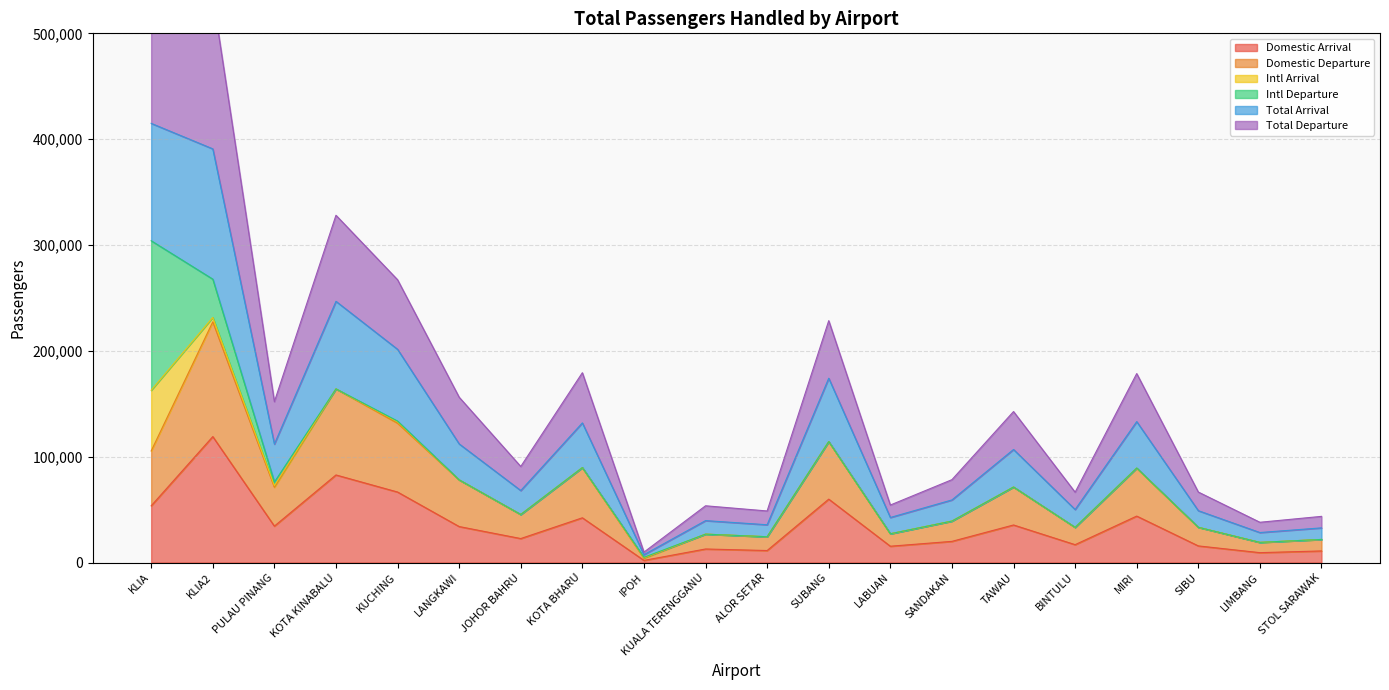

What is the difference between the Total Arrival values at PULAU PINANG and SUBANG?

62254